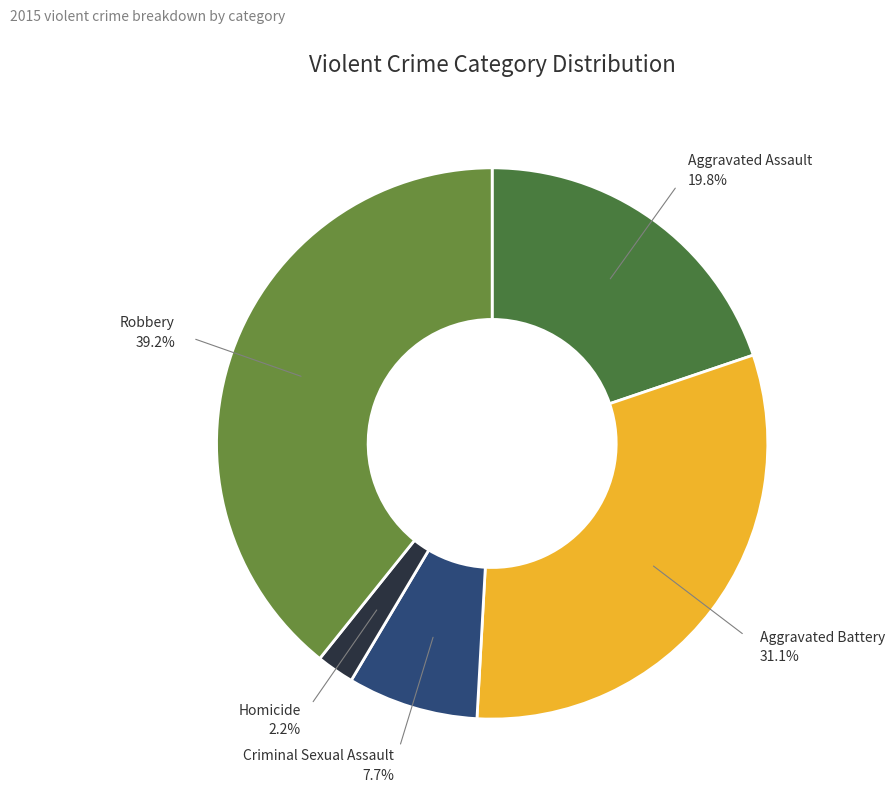

What is the ratio of the value at Criminal Sexual Assault to the value at Aggravated Assault?

0.4